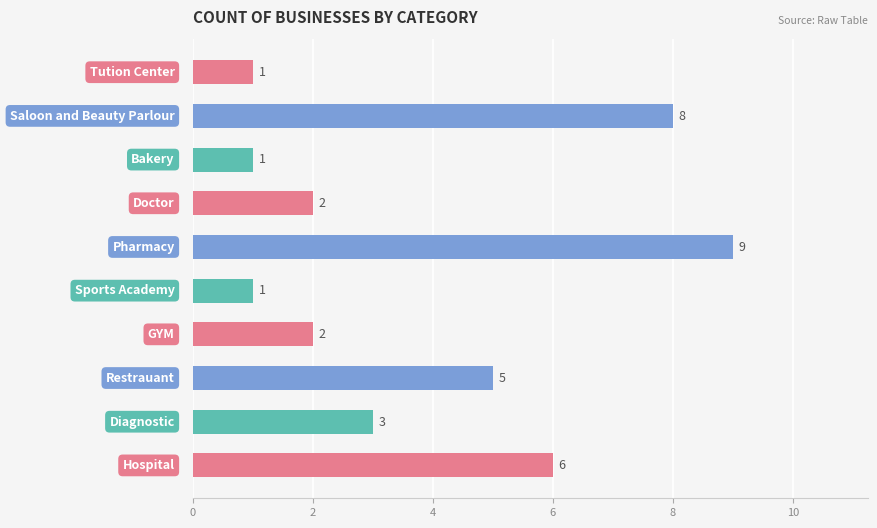

Are the bars grouped side by side (vs. stacked)?

No